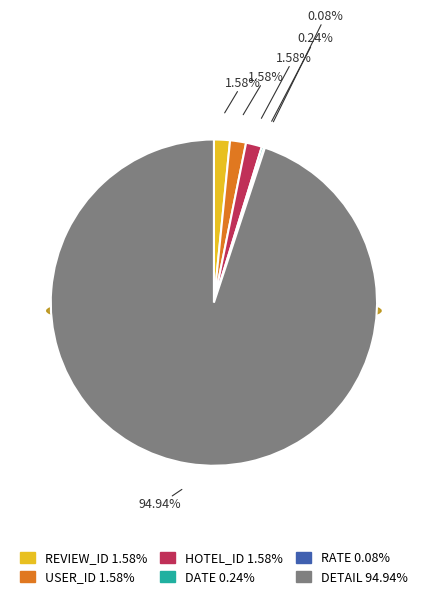

Which category has the smallest portion of the pie?

RATE